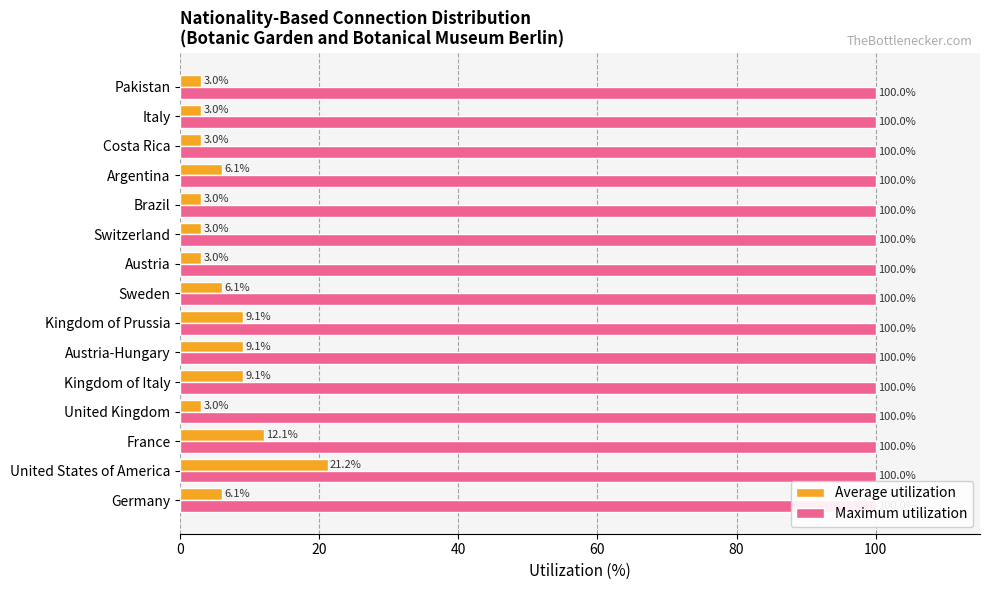

Which series has the largest range (max minus min)?

Average utilization